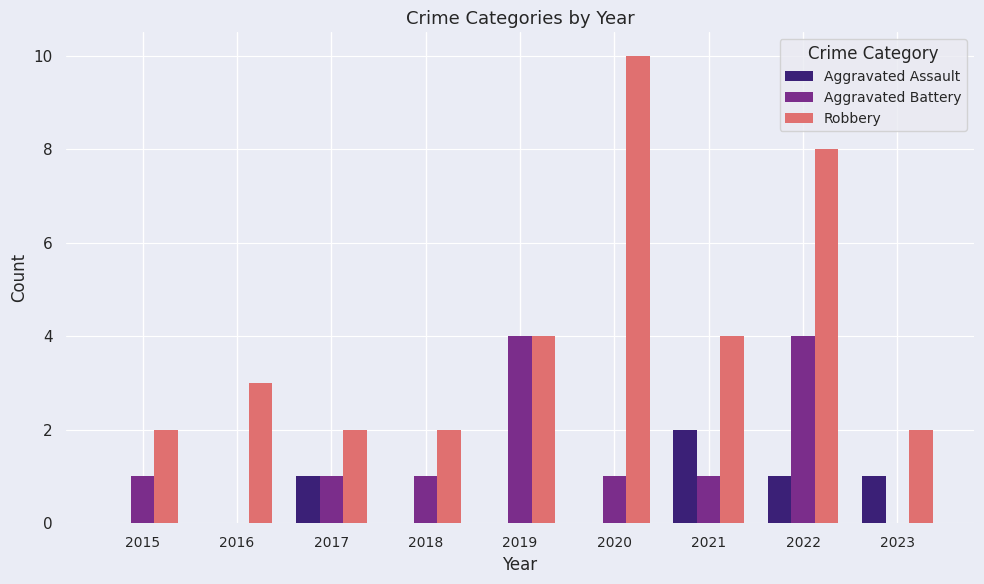

Reading left to right, transcribe all the data shown in this chart.

Aggravated Assault: 2015=0	2016=0	2017=1	2018=0	2019=0	2020=0	2021=2	2022=1	2023=1
Aggravated Battery: 2015=1	2016=0	2017=1	2018=1	2019=4	2020=1	2021=1	2022=4	2023=0
Robbery: 2015=2	2016=3	2017=2	2018=2	2019=4	2020=10	2021=4	2022=8	2023=2